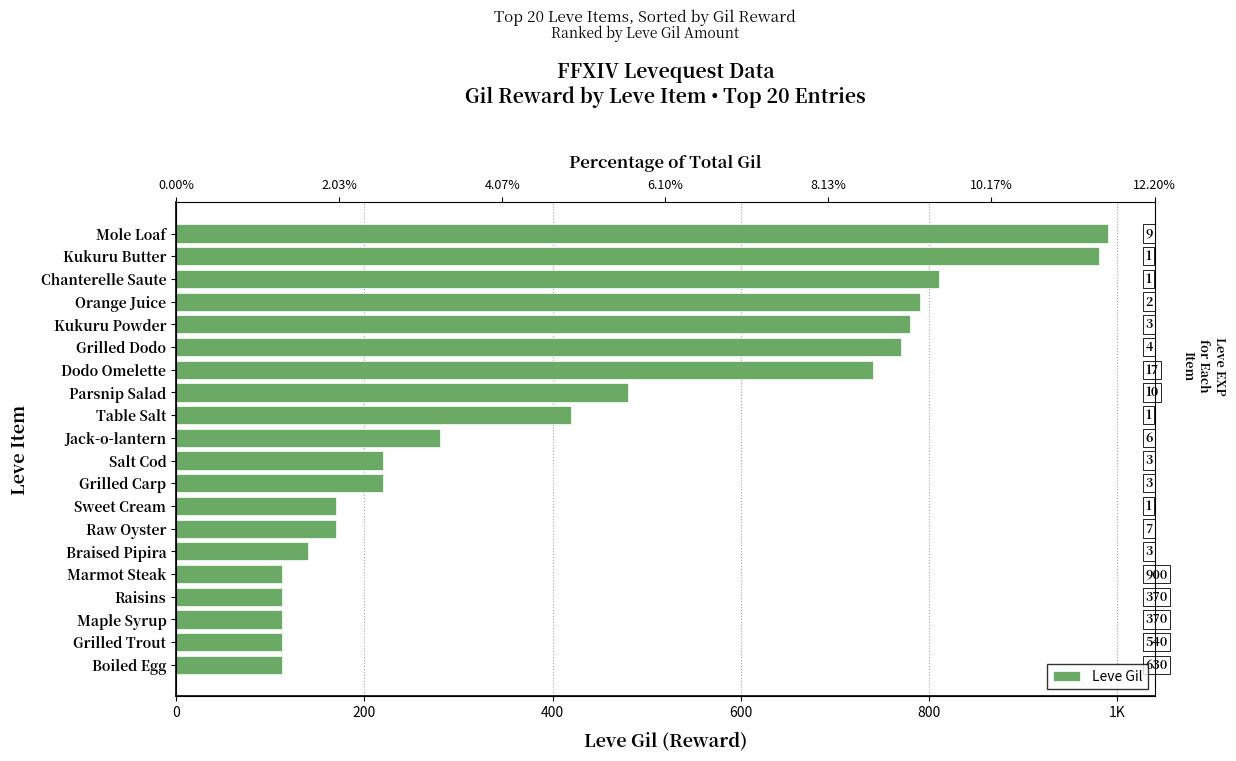

How many data points does each series have?

20